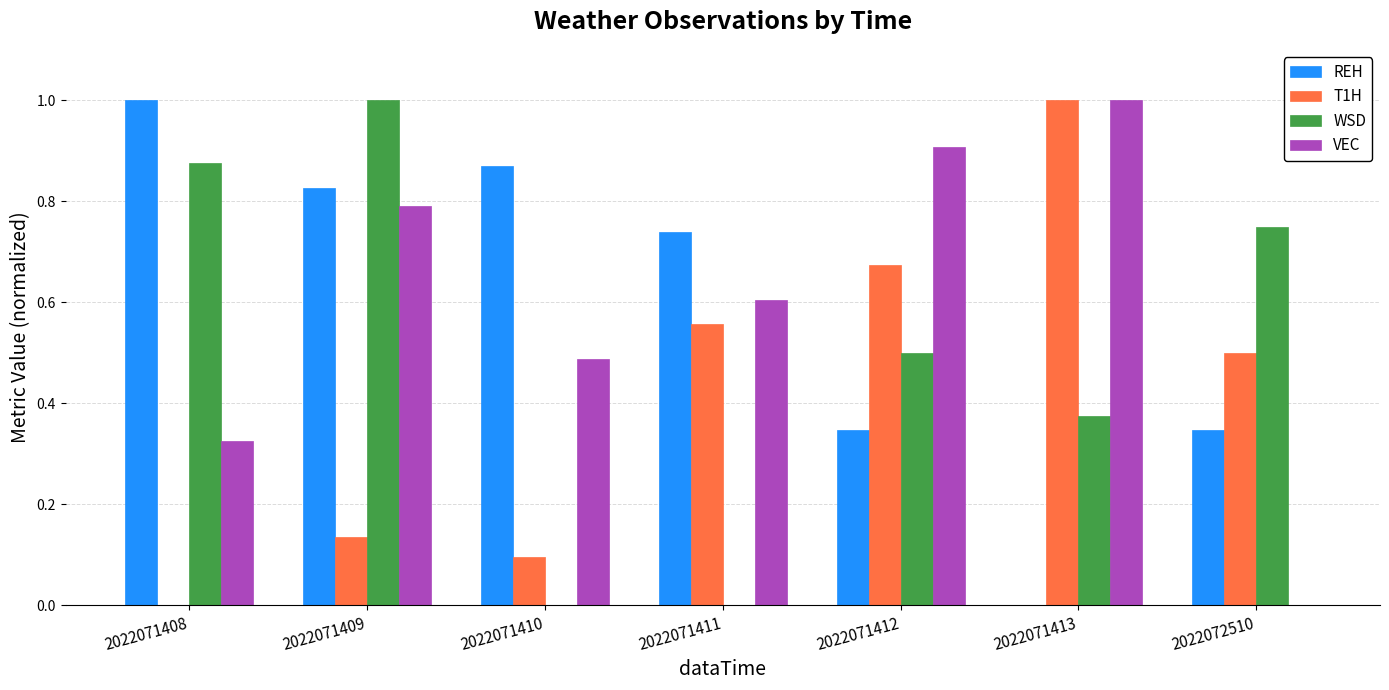

At which category is the sum across all series the highest?

2022071409